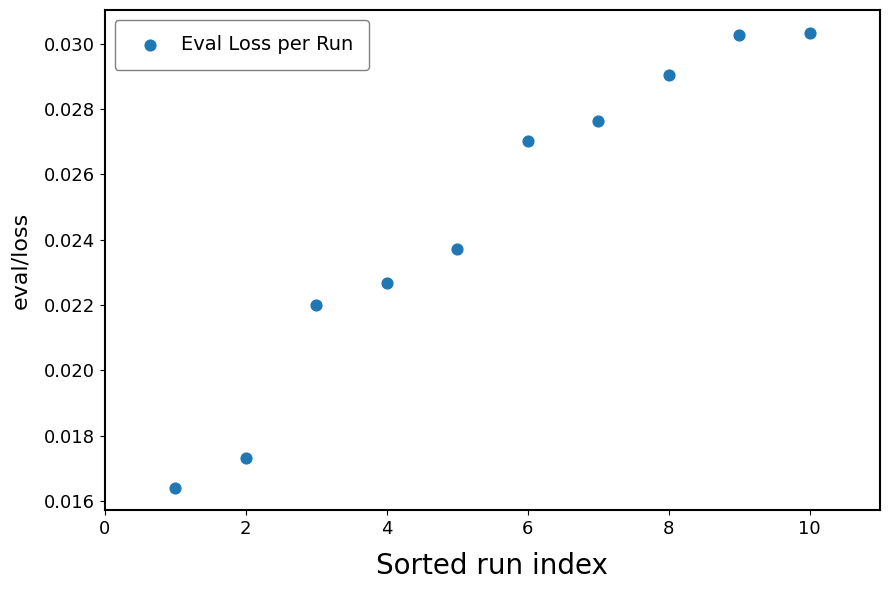

What is the range of X values (max minus min)?

9.0